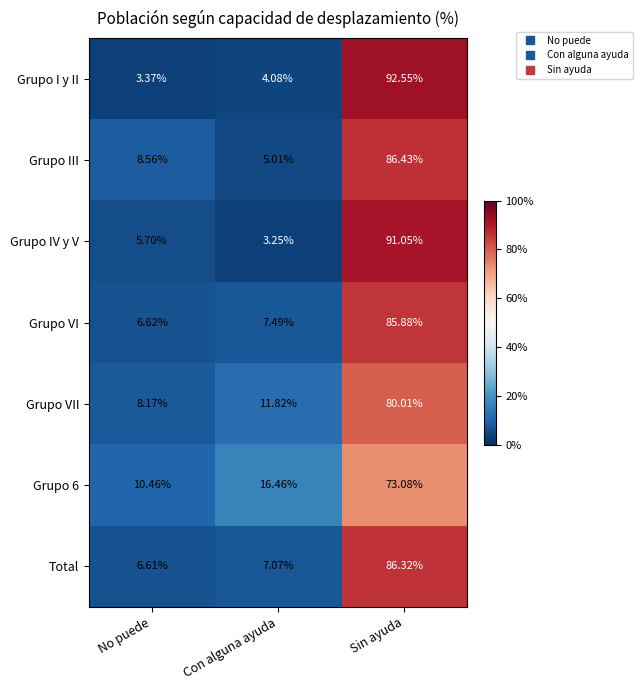

Which series changed the most between No puede and Sin ayuda?

Grupo I y II